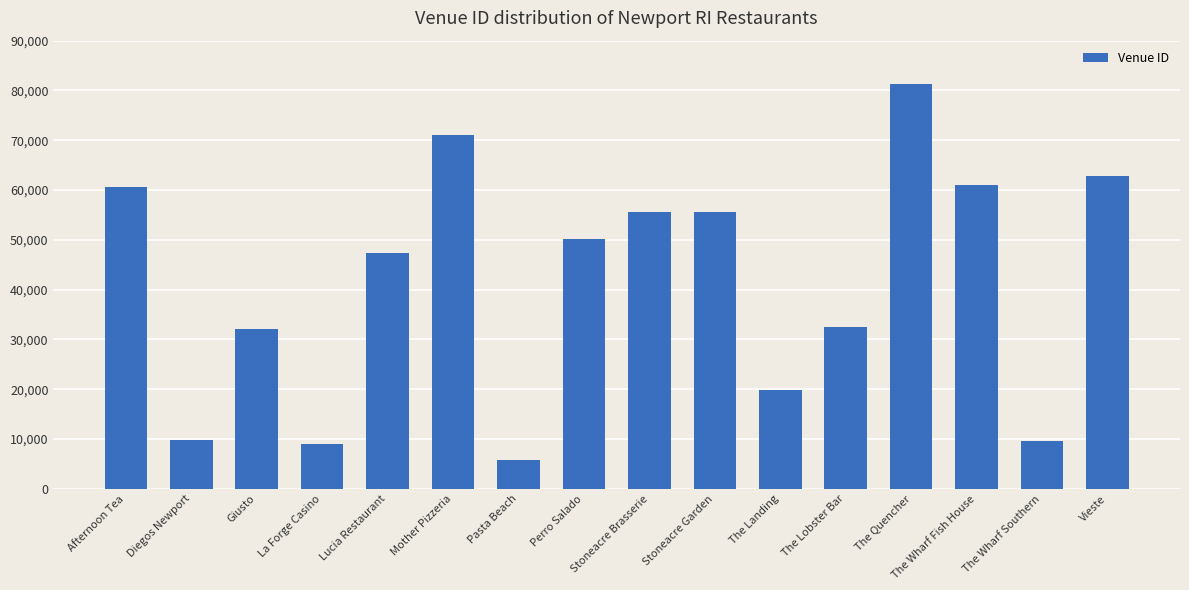

What is the sum of all values?

664266